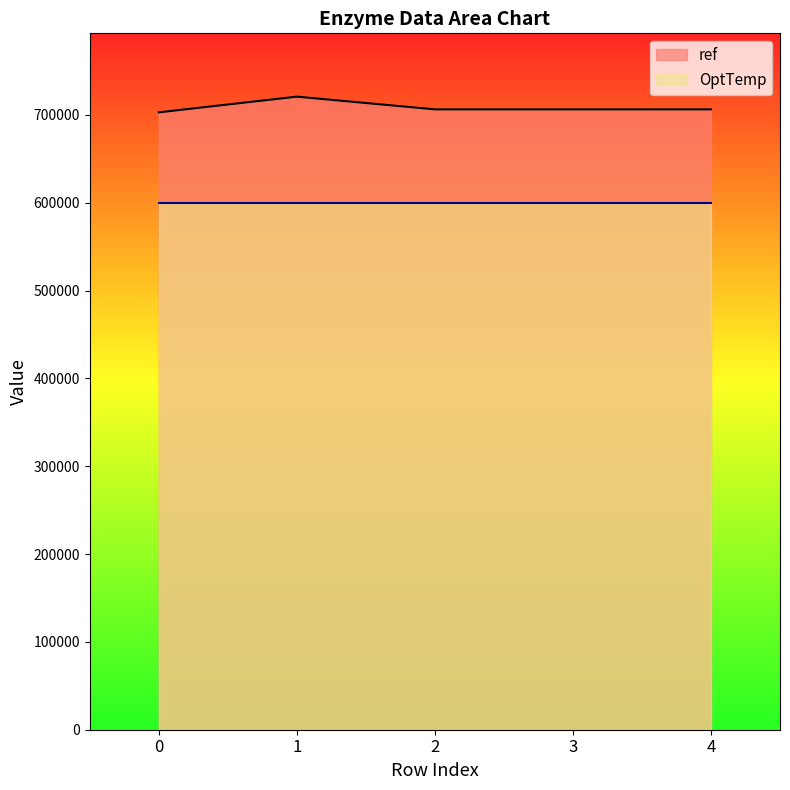

Approximately how many times larger is the value at 1 compared to 4?

1.0